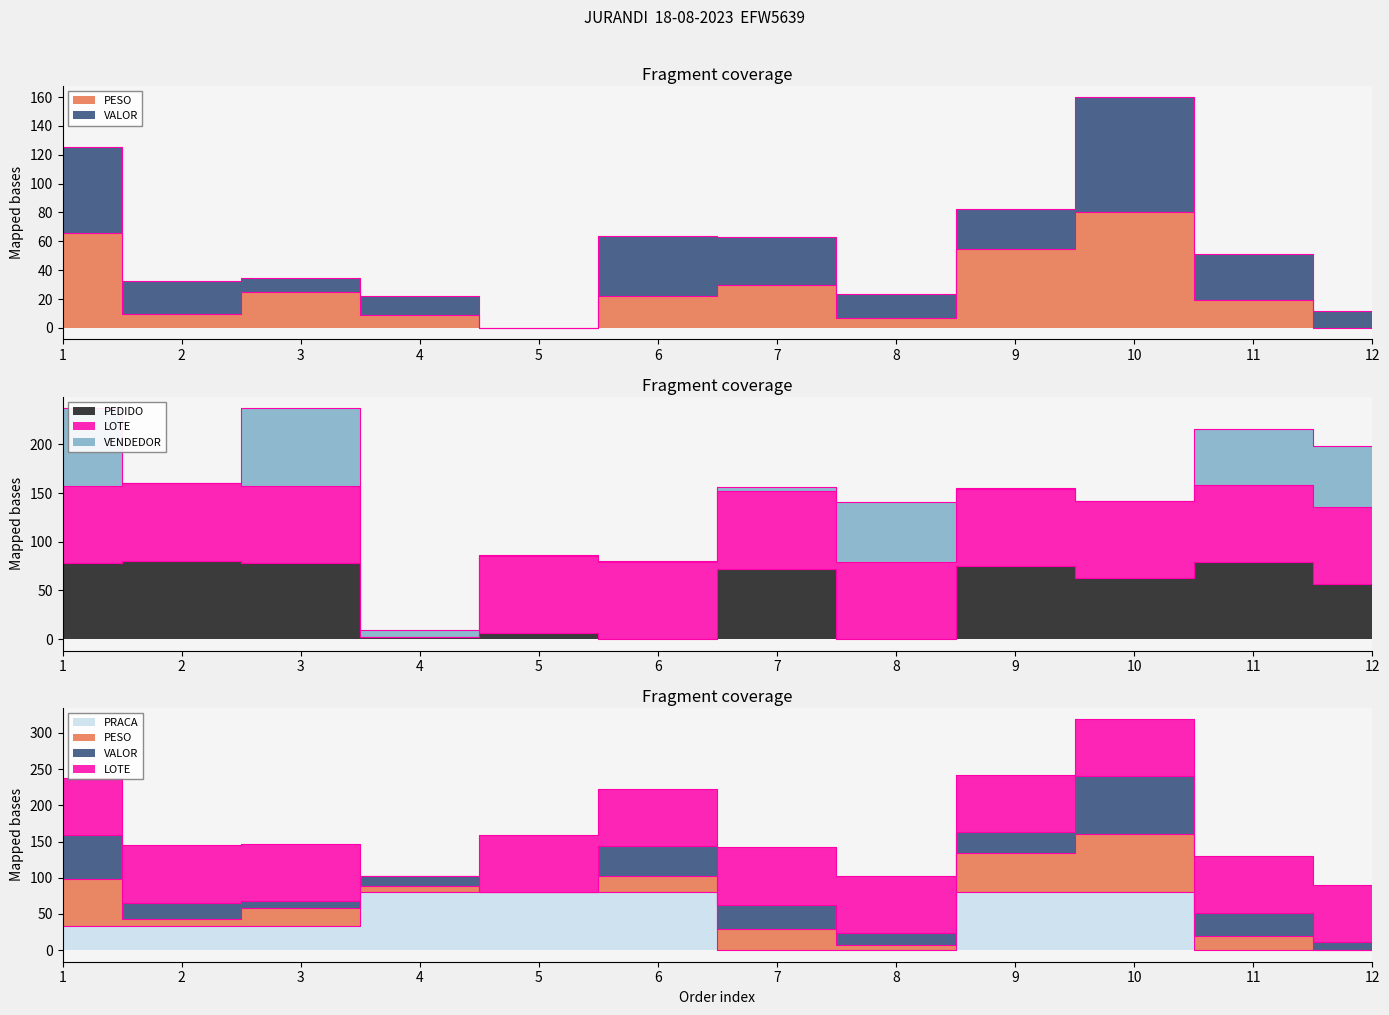

Which category has the highest value in the PESO series?

10